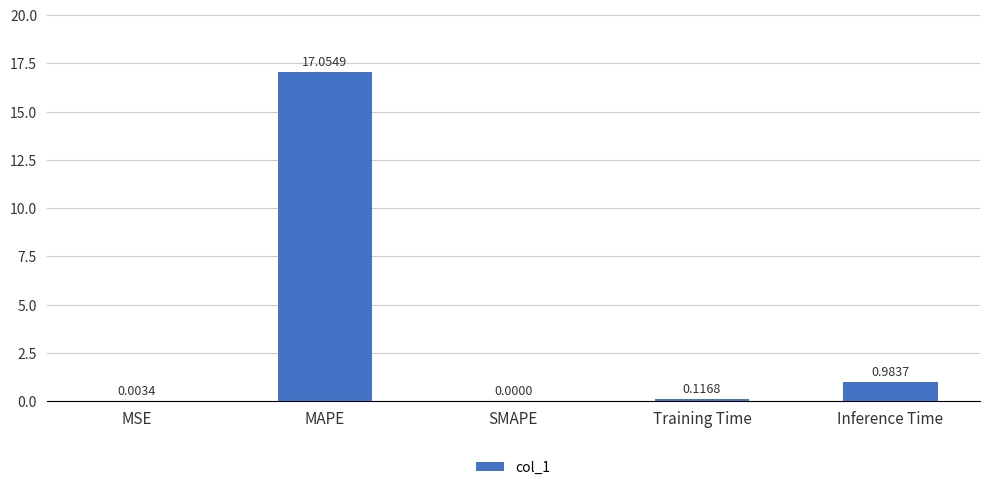

Which has a higher value, Training Time or MSE?

Training Time